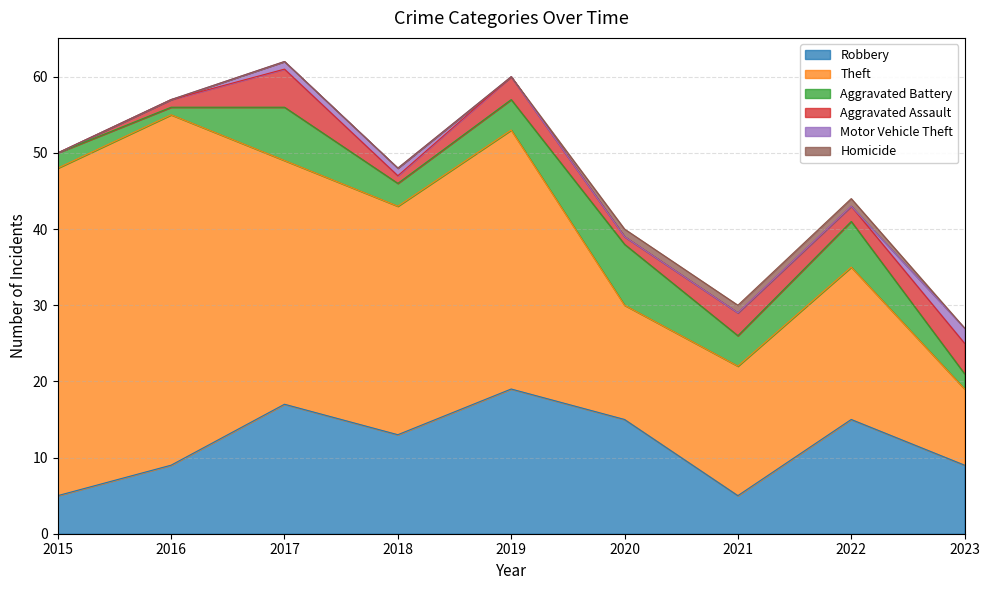

What is the lowest value of the Theft series?

10